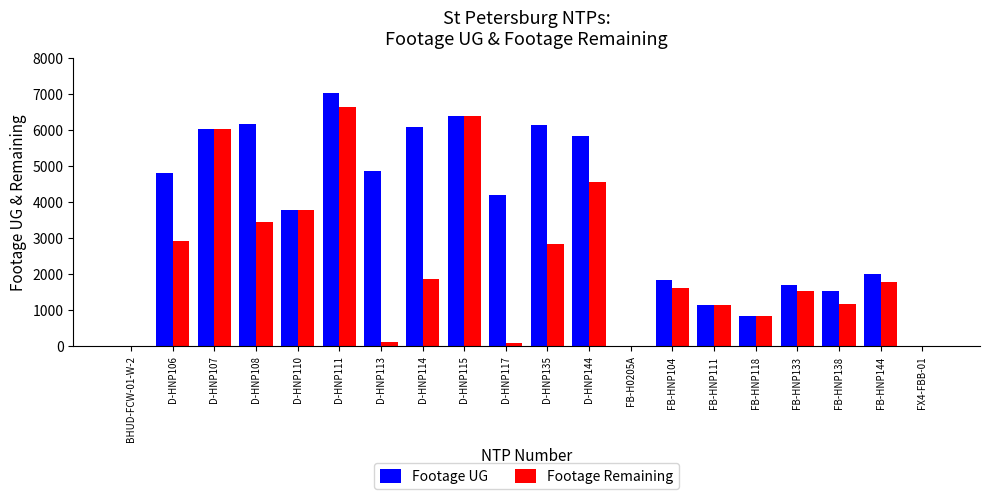

Count the number of categories in the chart.

20